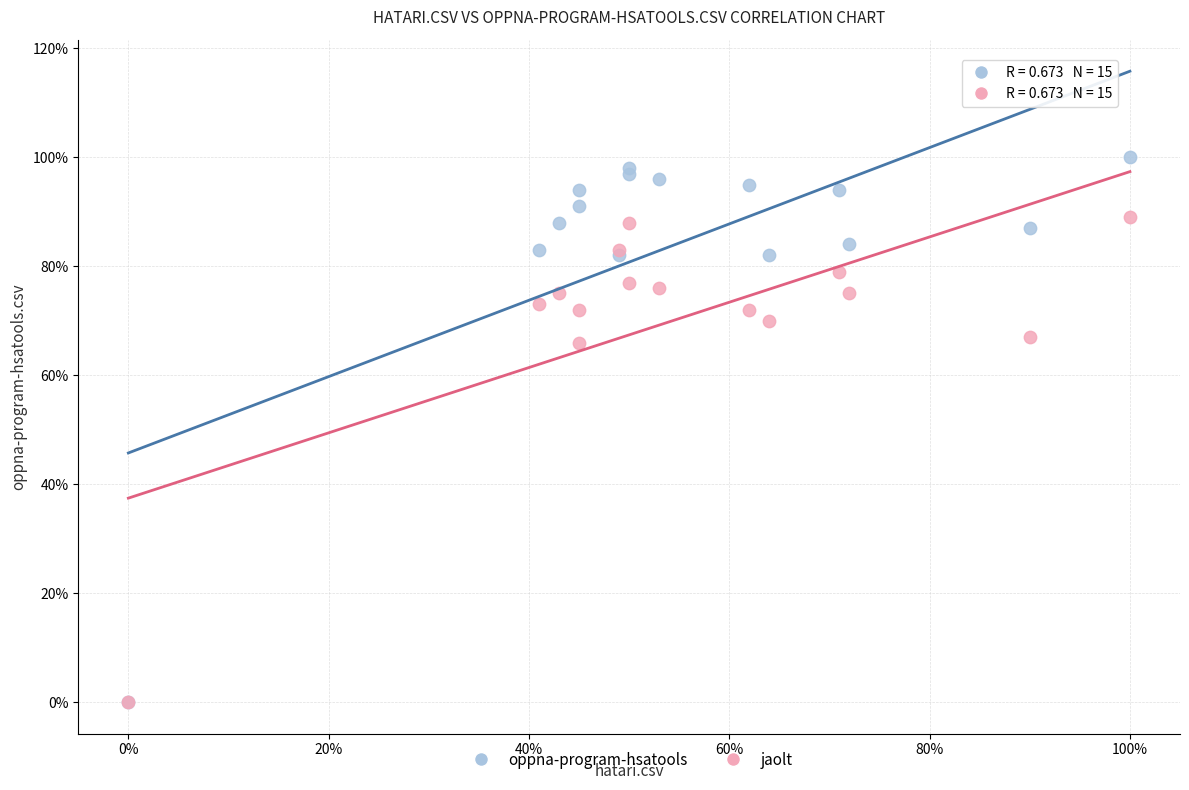

Which series has the largest Y range (max minus min)?

oppna-program-hsatools